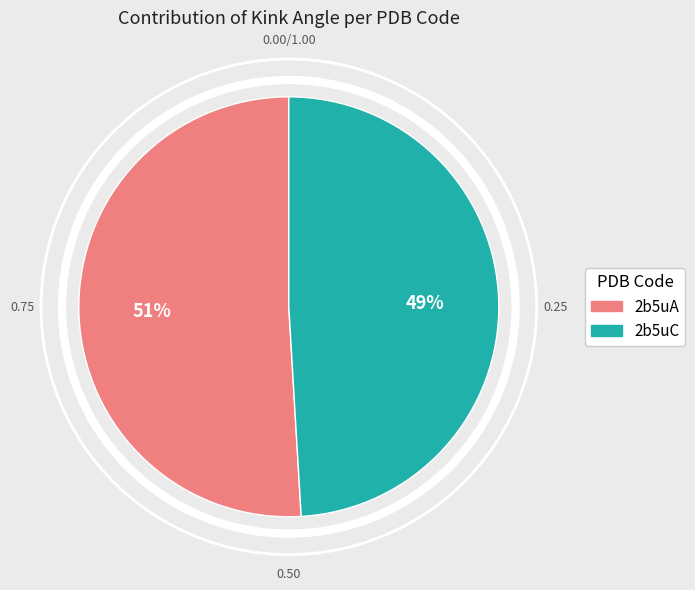

Rank the categories by value from highest to lowest.

2b5uA, 2b5uC